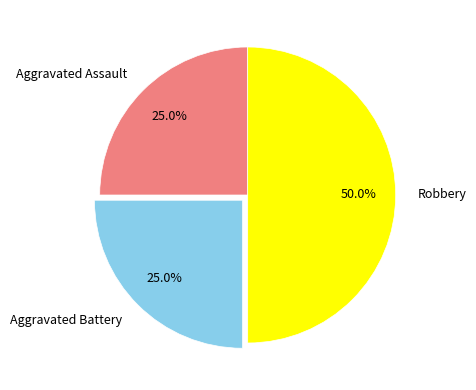

What percentage is the Aggravated Assault slice, to the nearest percent?

25%